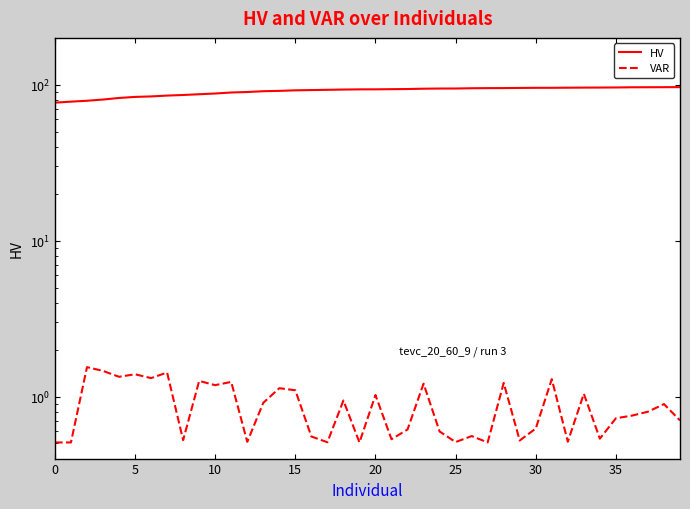

What is the minimum value for HV?

76.8